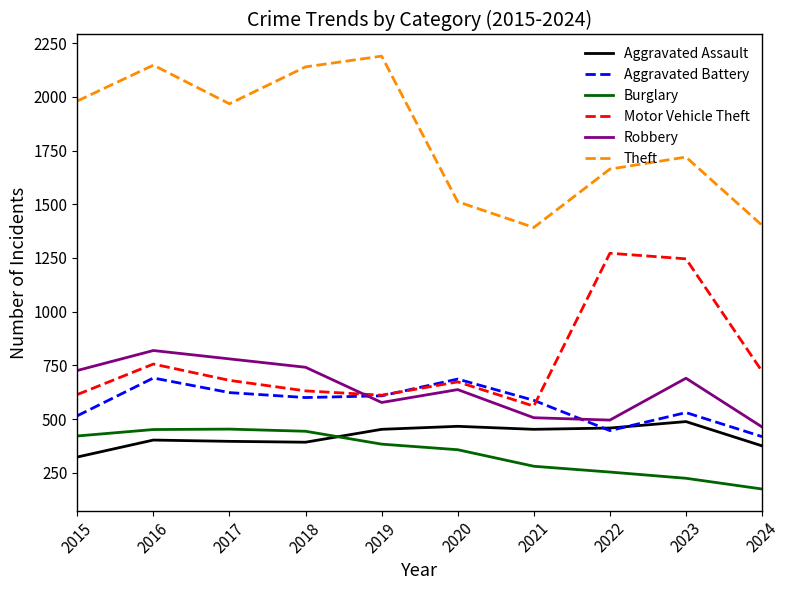

What is the maximum value shown in the chart?

2190